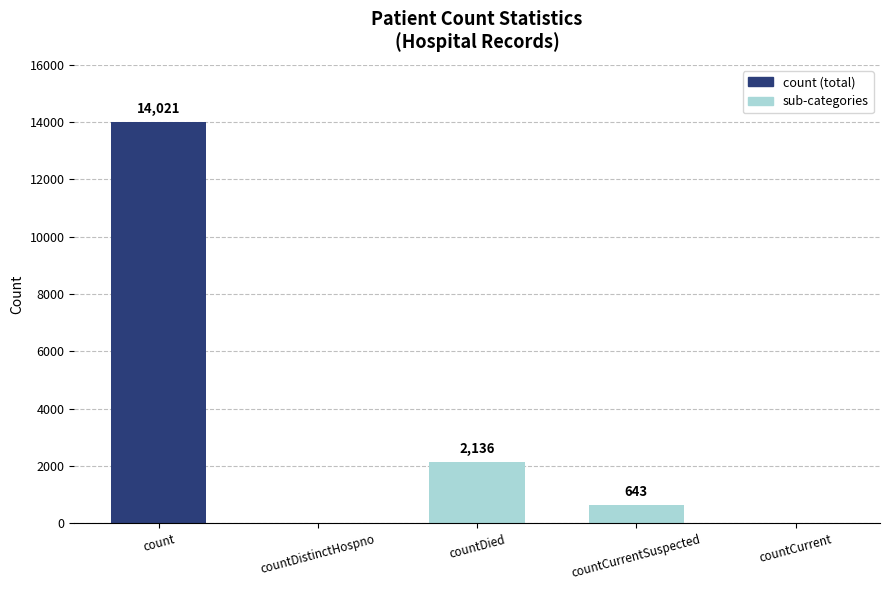

Are the bars horizontal?

No